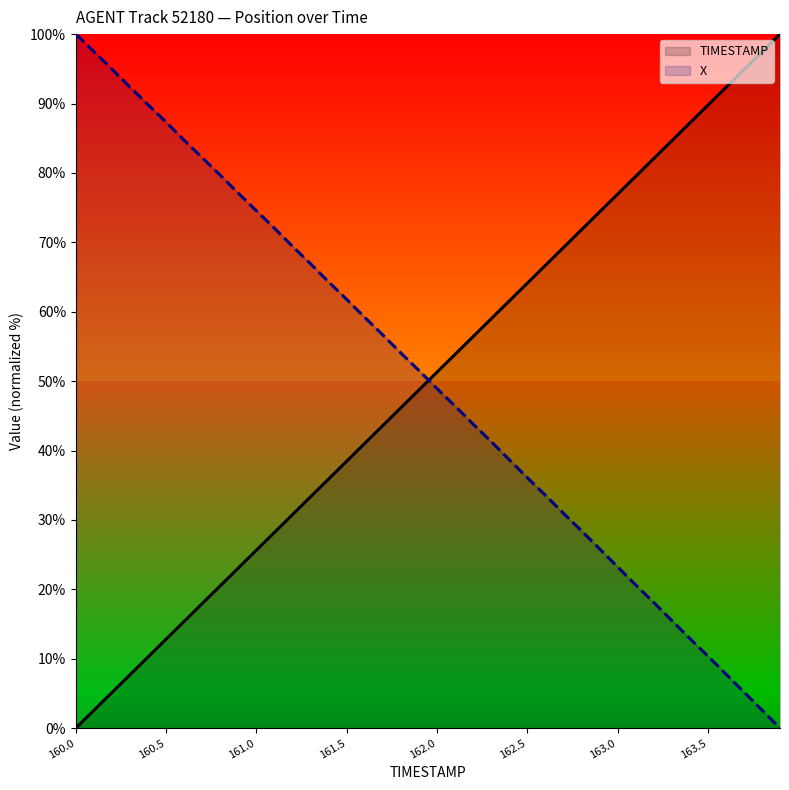

How many intersections are there between X and TIMESTAMP?

1